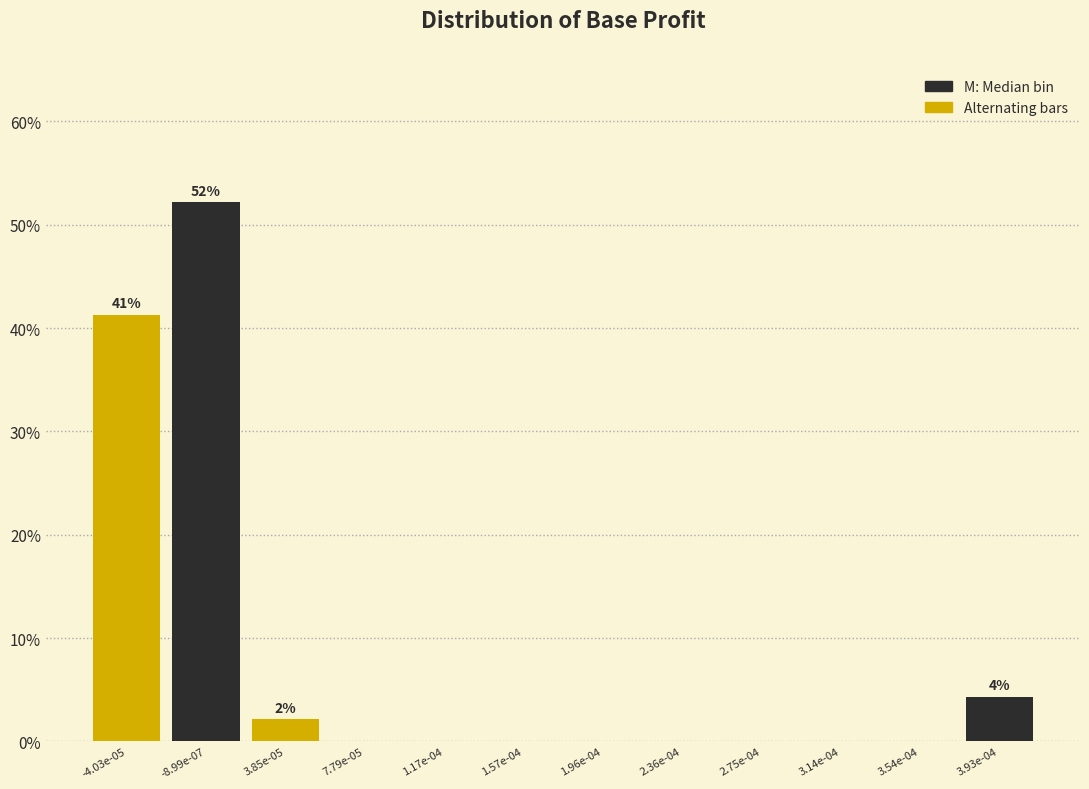

Reading right to left, extract all data points from this chart.

3.93e-04=4.3	3.54e-04=0.0	3.14e-04=0.0	2.75e-04=0.0	2.36e-04=0.0	1.96e-04=0.0	1.57e-04=0.0	1.17e-04=0.0	7.79e-05=0.0	3.85e-05=2.2	-8.99e-07=52.2	-4.03e-05=41.3